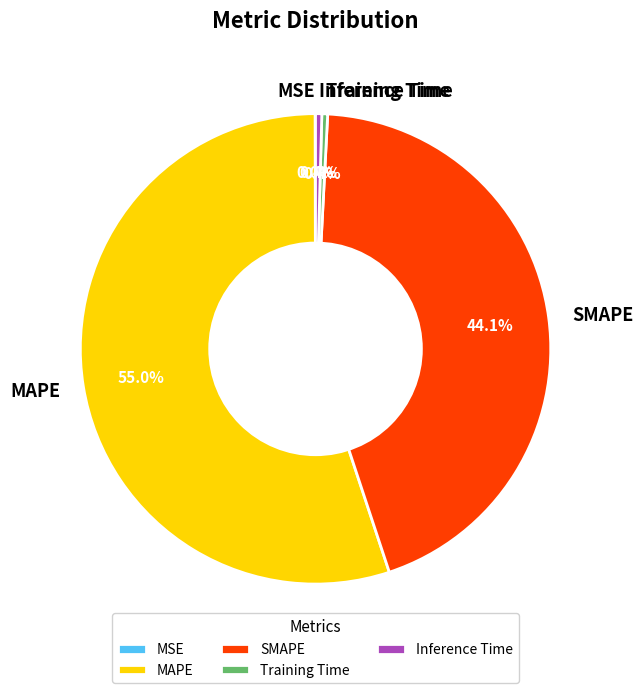

Is the sum of Inference Time and SMAPE greater than half?

No